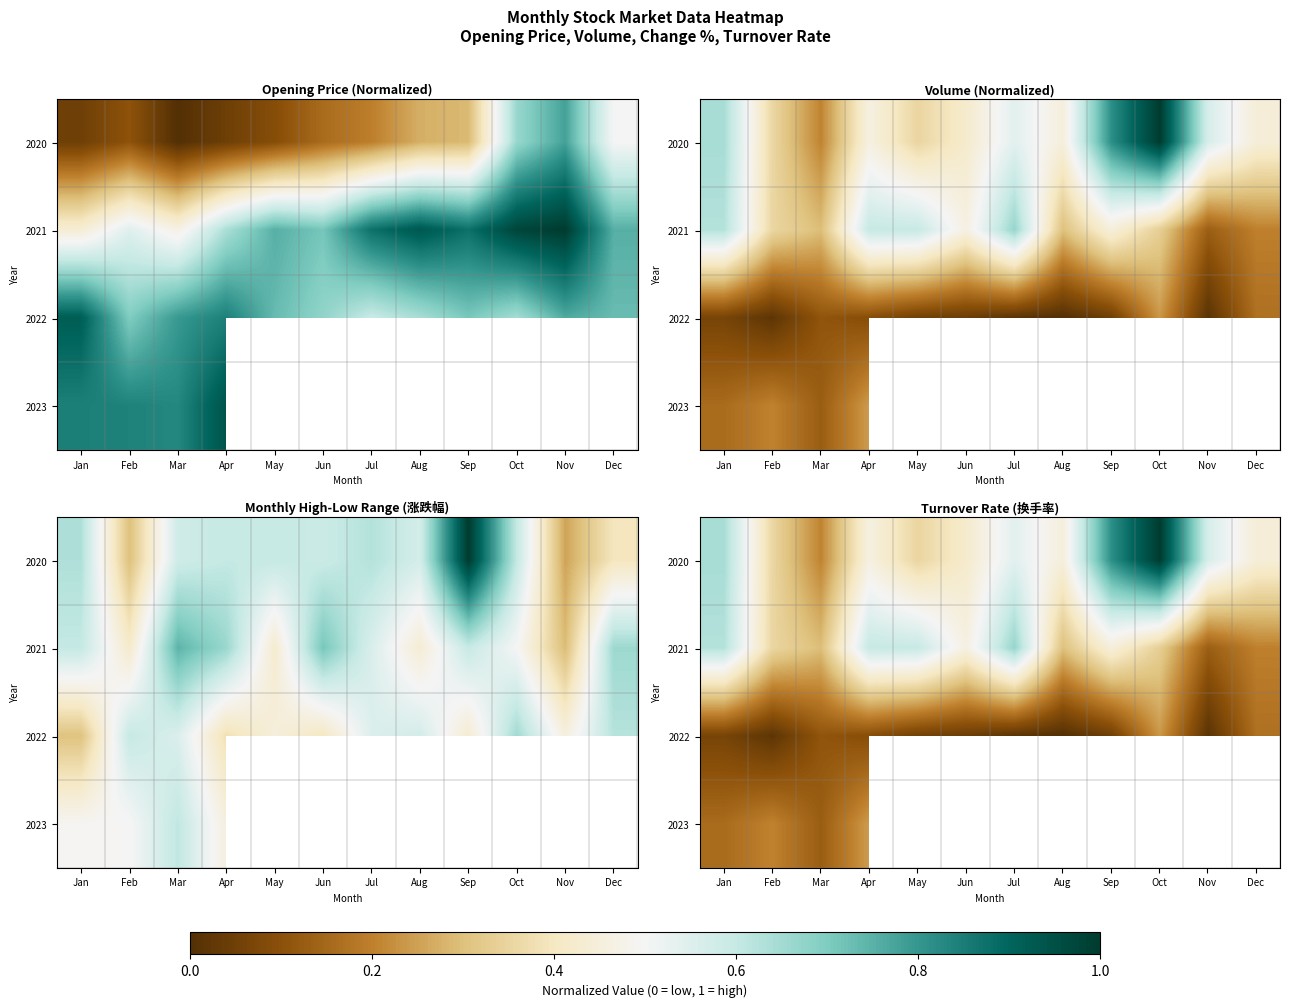

True or false: 2020 has a value of 0.8 at Jul.

False